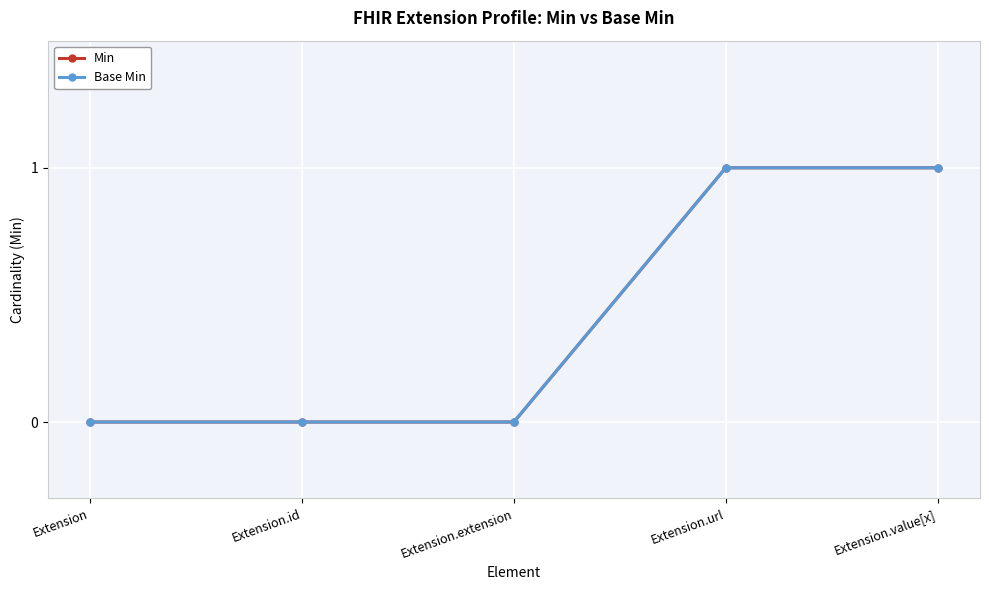

Where is Base Min nearest to the value 0?

Extension